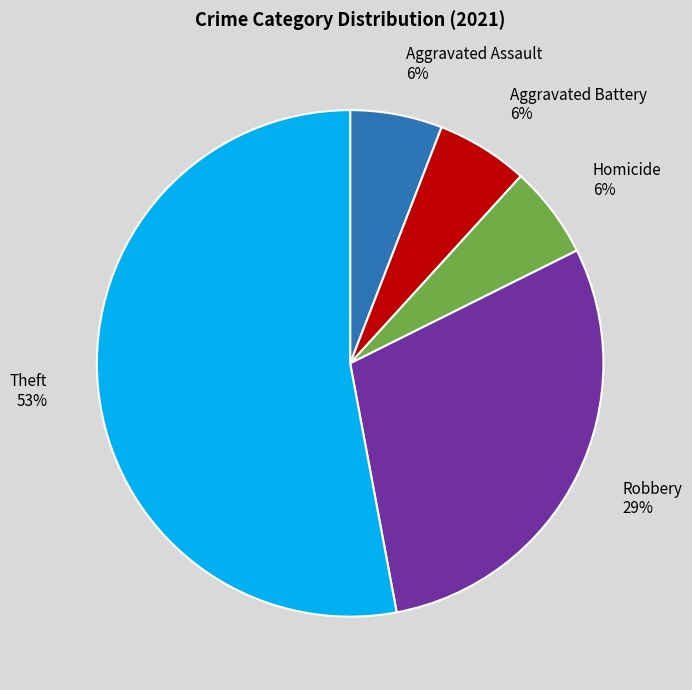

Is Theft the majority of the pie?

Yes